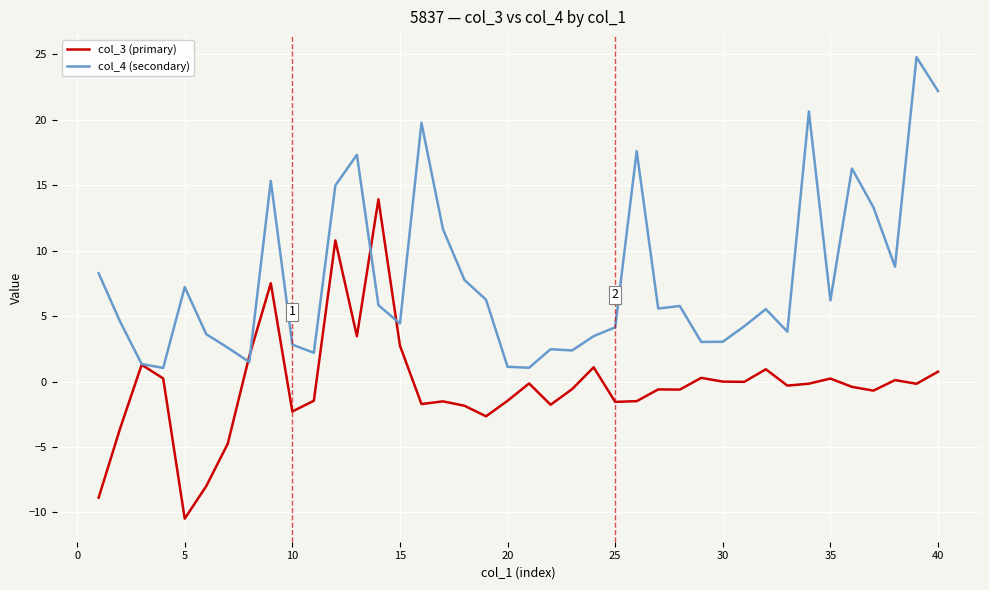

What is the maximum value shown in the chart?

24.8